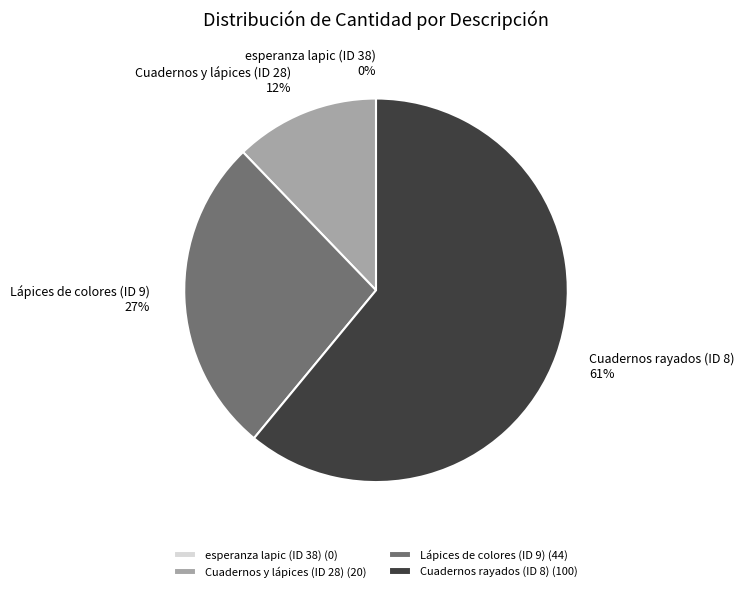

What percentage do Lápices de colores (ID 9) and esperanza lapic (ID 38) together represent?

26.8%